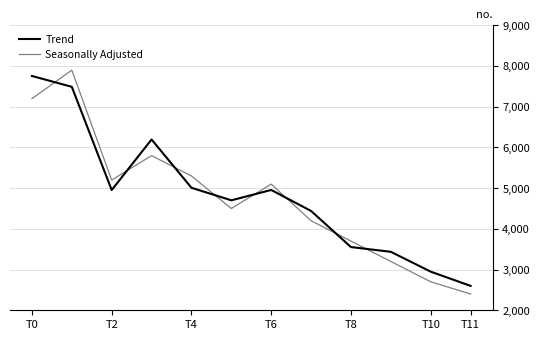

What is the label of the 2nd point from the right?

10